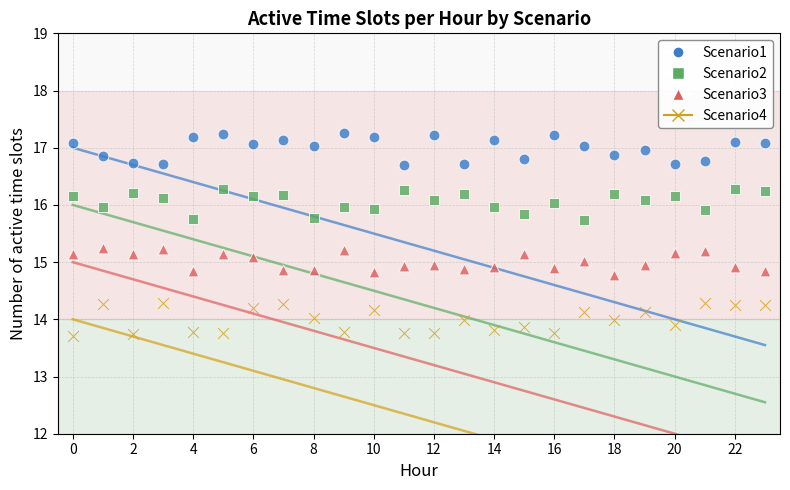

What are all the series names shown in the legend?

Scenario1, Scenario2, Scenario3, Scenario4